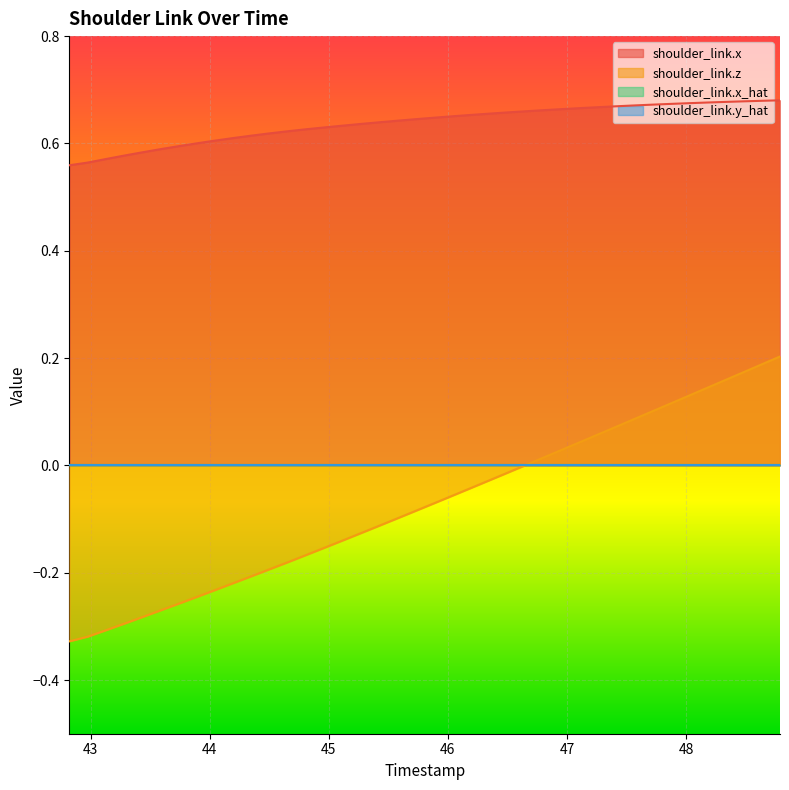

True or false: shoulder_link.z has more than 2 interior local peaks.

False